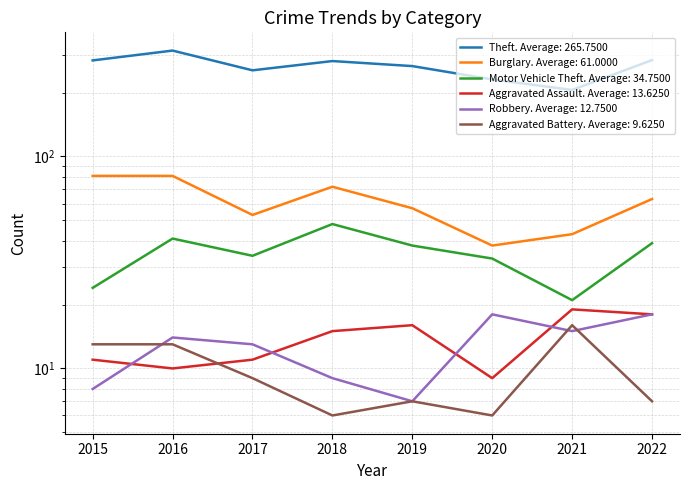

List the labels in order of Motor Vehicle Theft value, smallest first.

2021, 2015, 2020, 2017, 2019, 2022, 2016, 2018